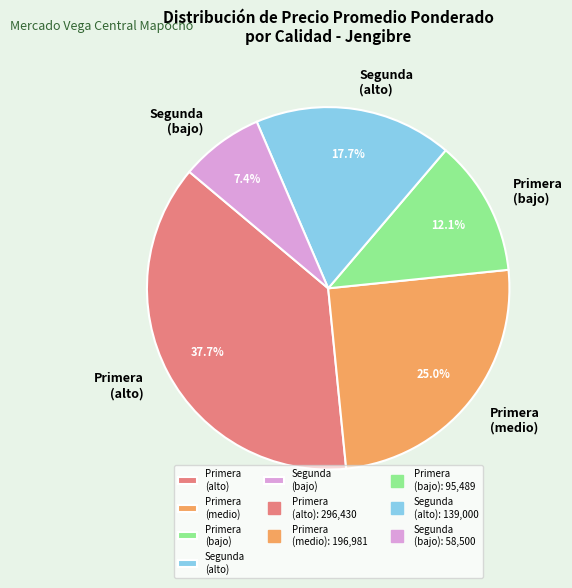

What is the ratio of the value at Segunda (alto) to the value at Segunda (bajo)?

2.4